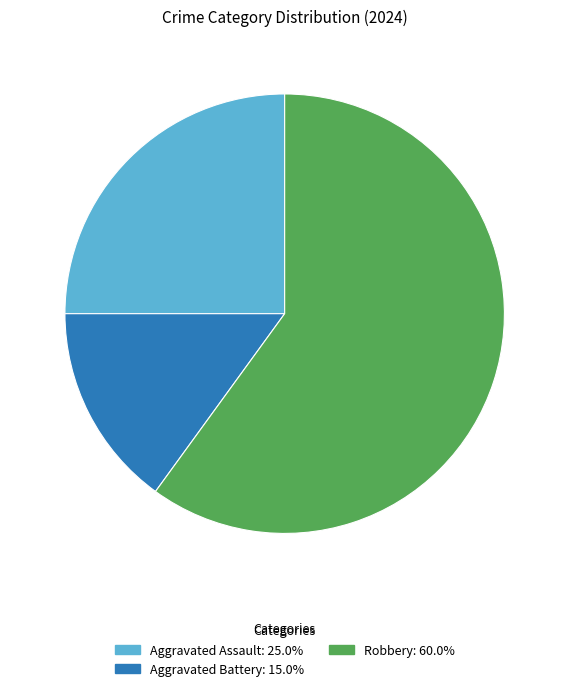

Is there any slice that represents more than half of the pie?

Yes